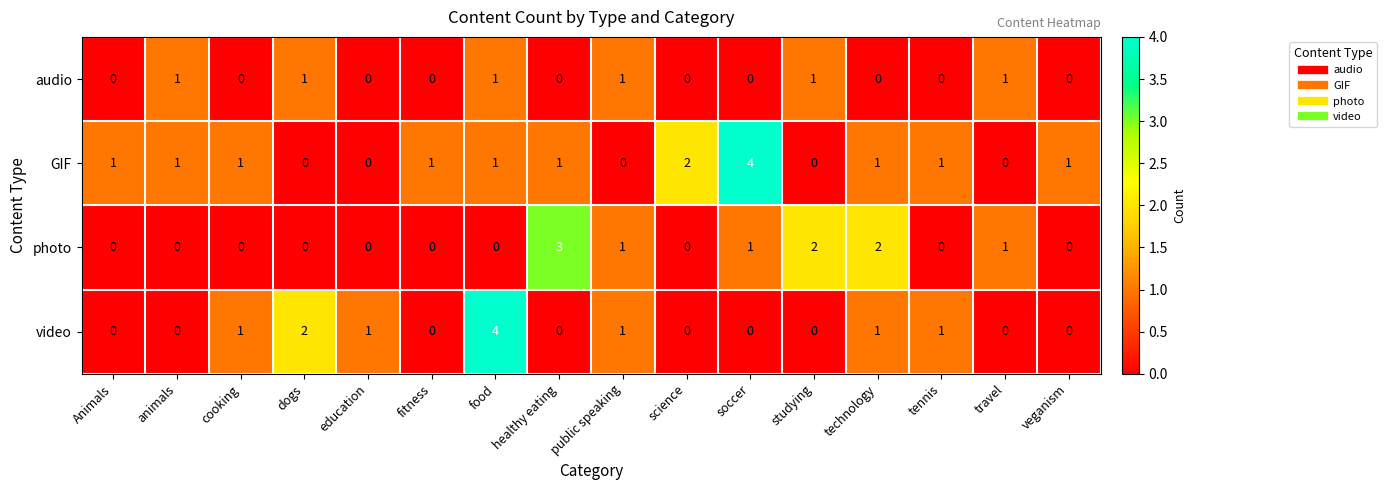

What is the spread (max minus min) of values at studying?

2